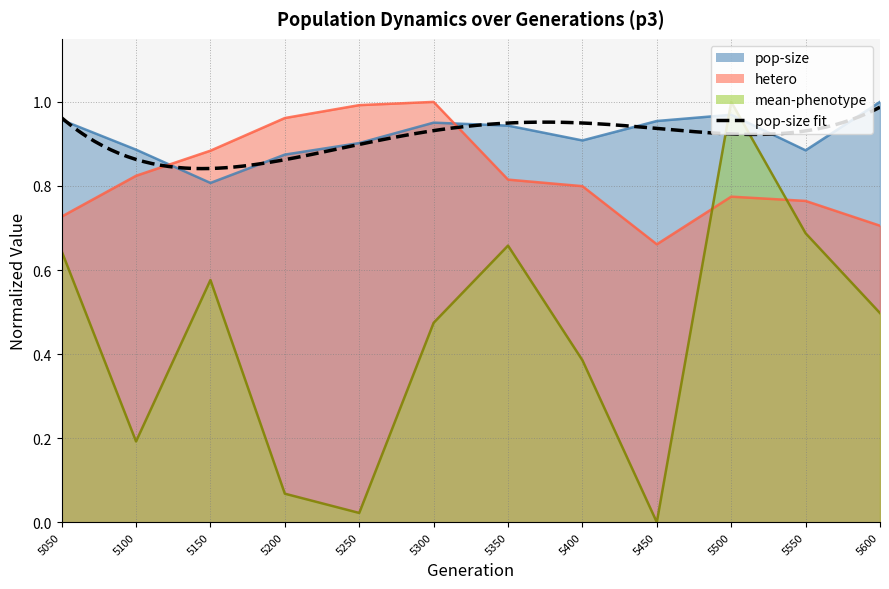

Between 5250 and 5400, which is larger?

5400